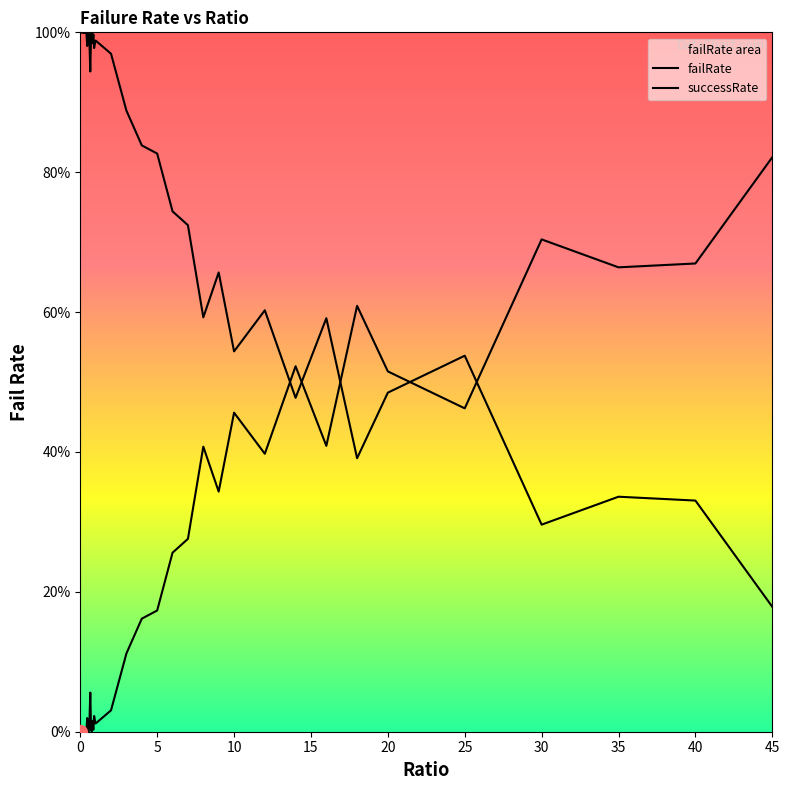

Between 0.45 and 0, which is larger?

0.45